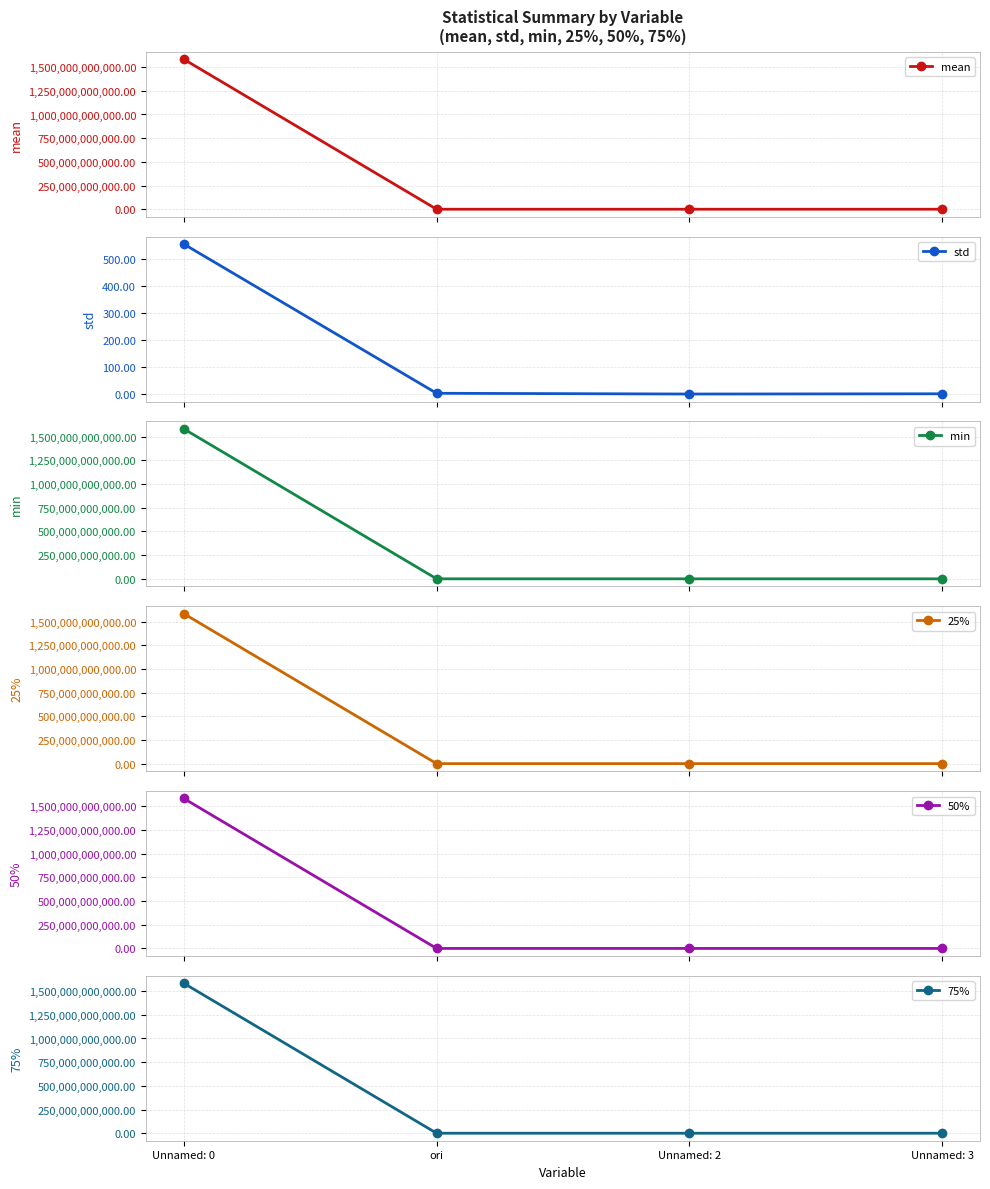

What are all the series names shown in the legend?

mean, std, min, 25%, 50%, 75%